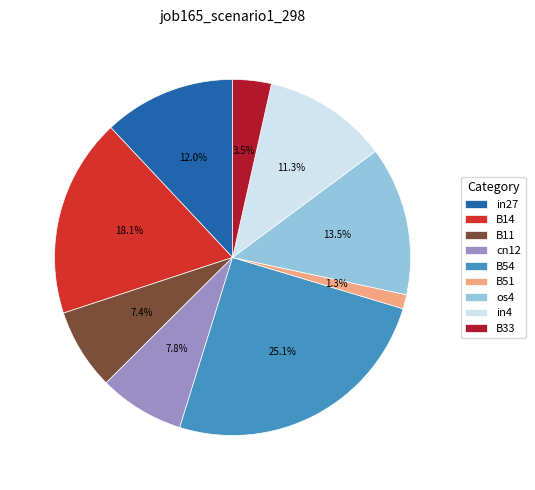

Is there a majority slice in this chart?

No